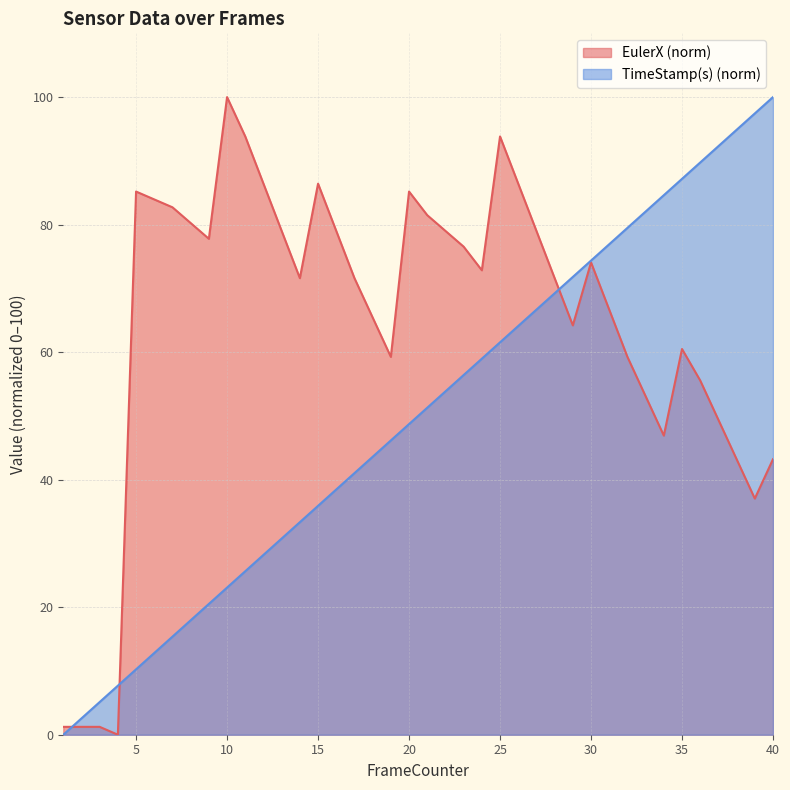

What is the value of the TimeStamp(s) point at the 3rd from the left?

5.1